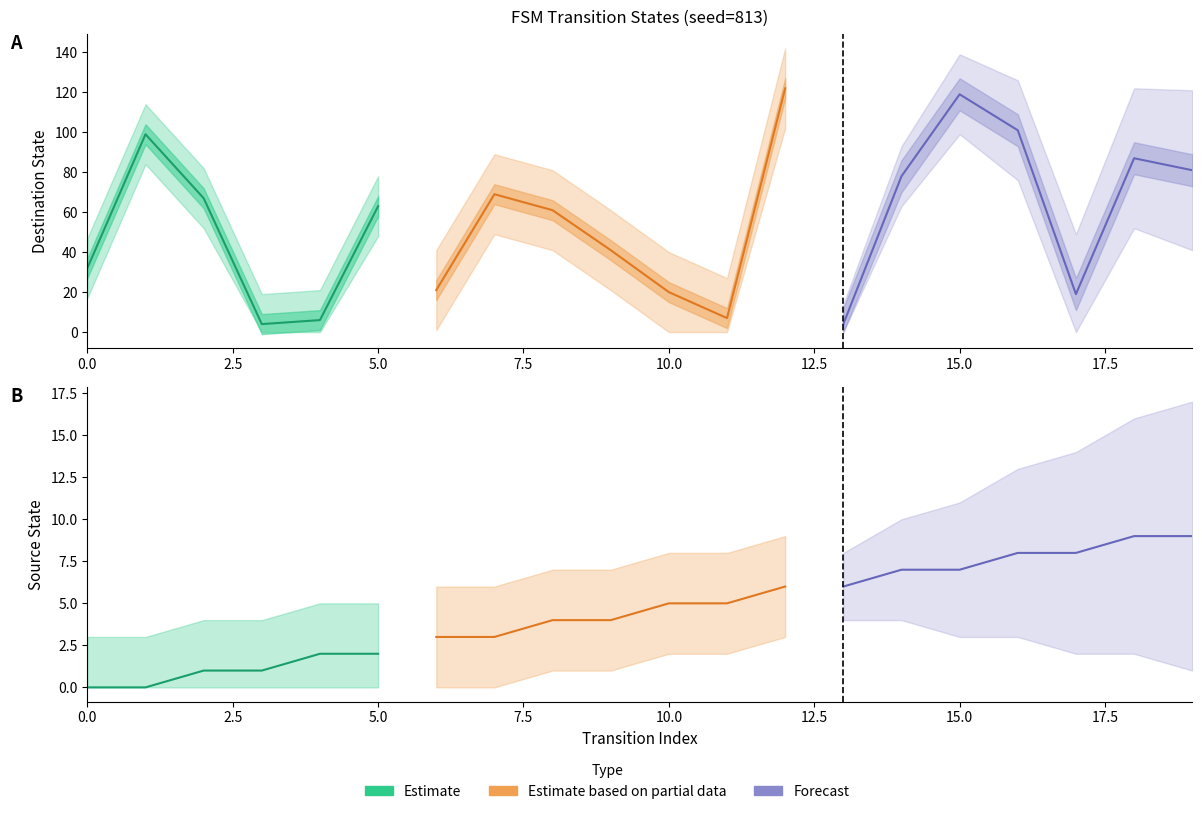

What is the value of the destination_state point at the 18th from the left?

19